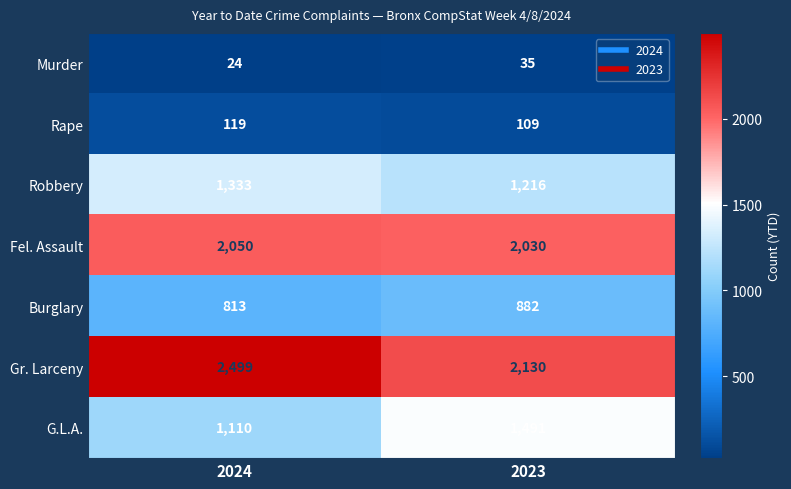

What is the difference between the highest and lowest values at 2023?

2095